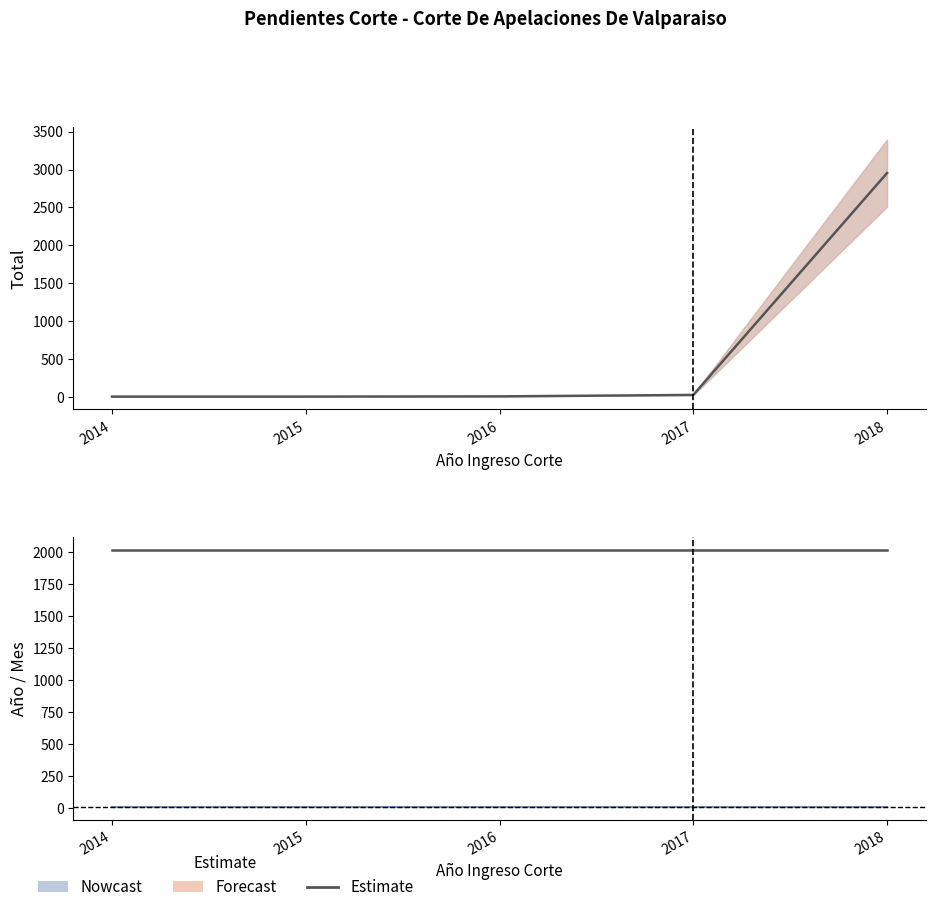

What is the sum of the Año values at 2018 and 2014?

4036